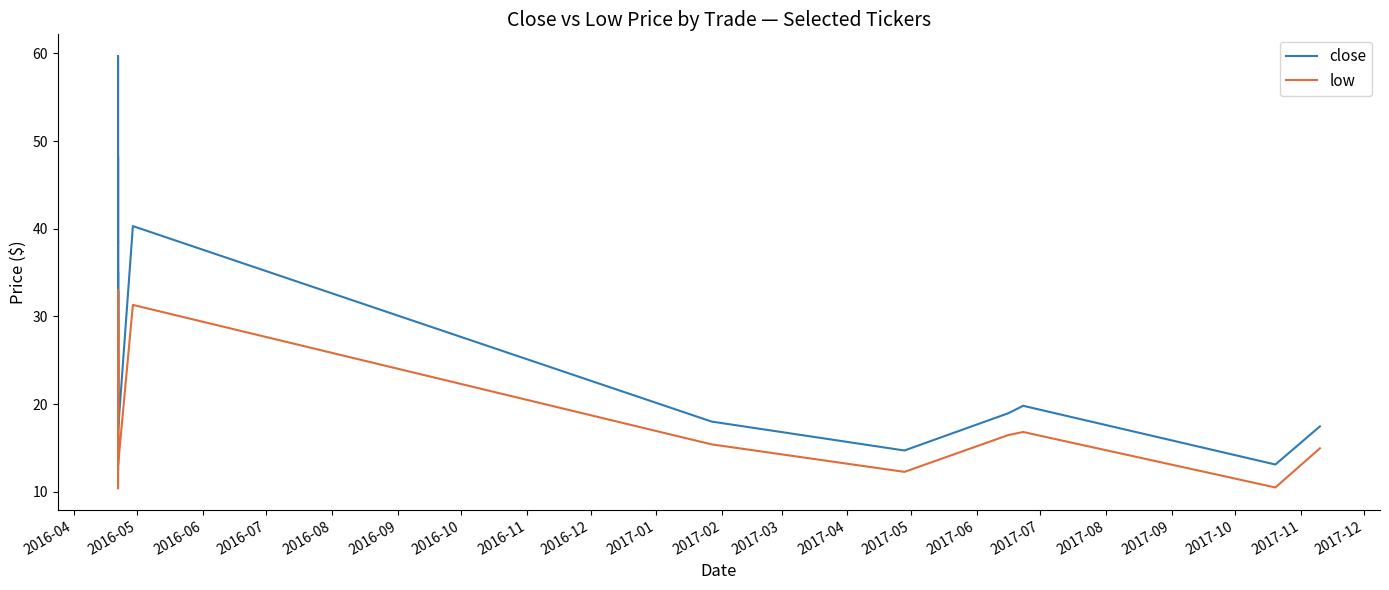

Which has a higher value, 2017-10 or 2016-12?

2016-12